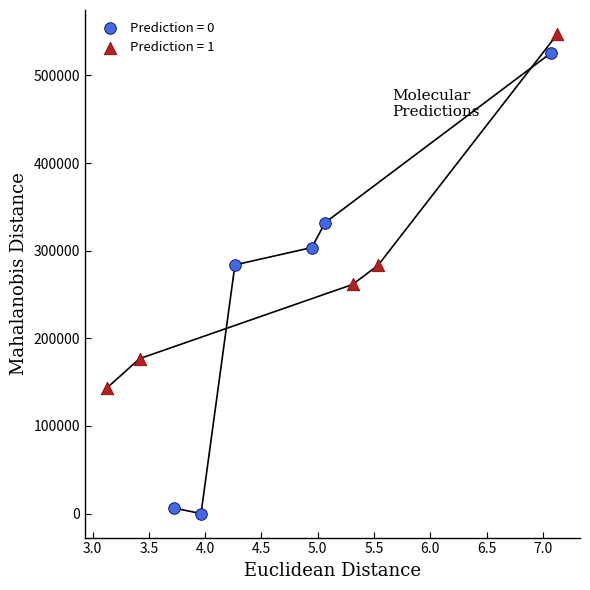

Which series reaches the minimum Y coordinate?

Prediction = 0